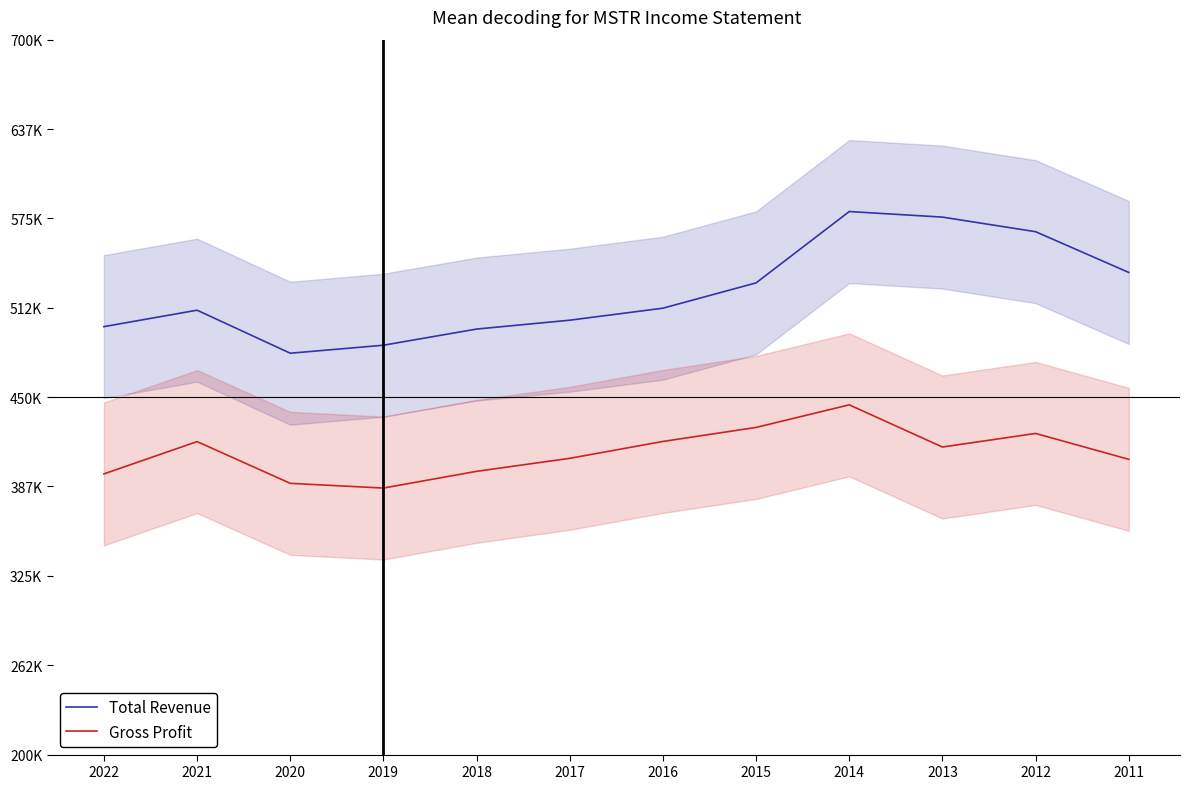

What is the minimum value for Gross Profit?

386400